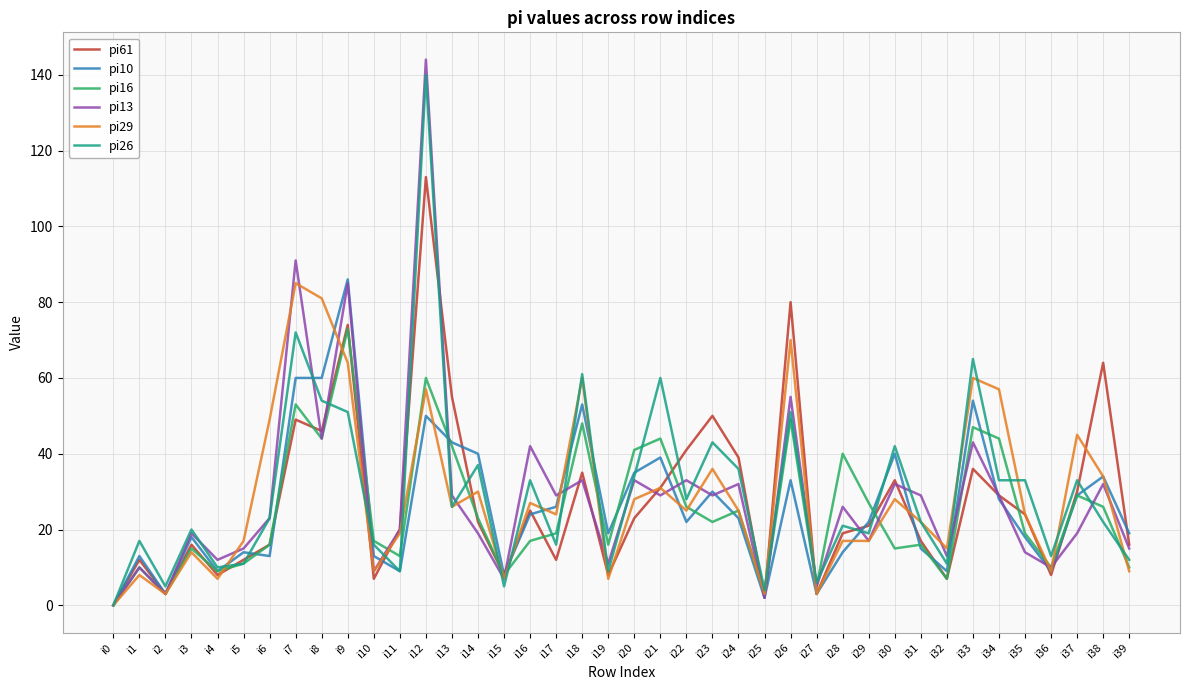

True or false: pi29 has more than 2 points higher than both neighbors.

True